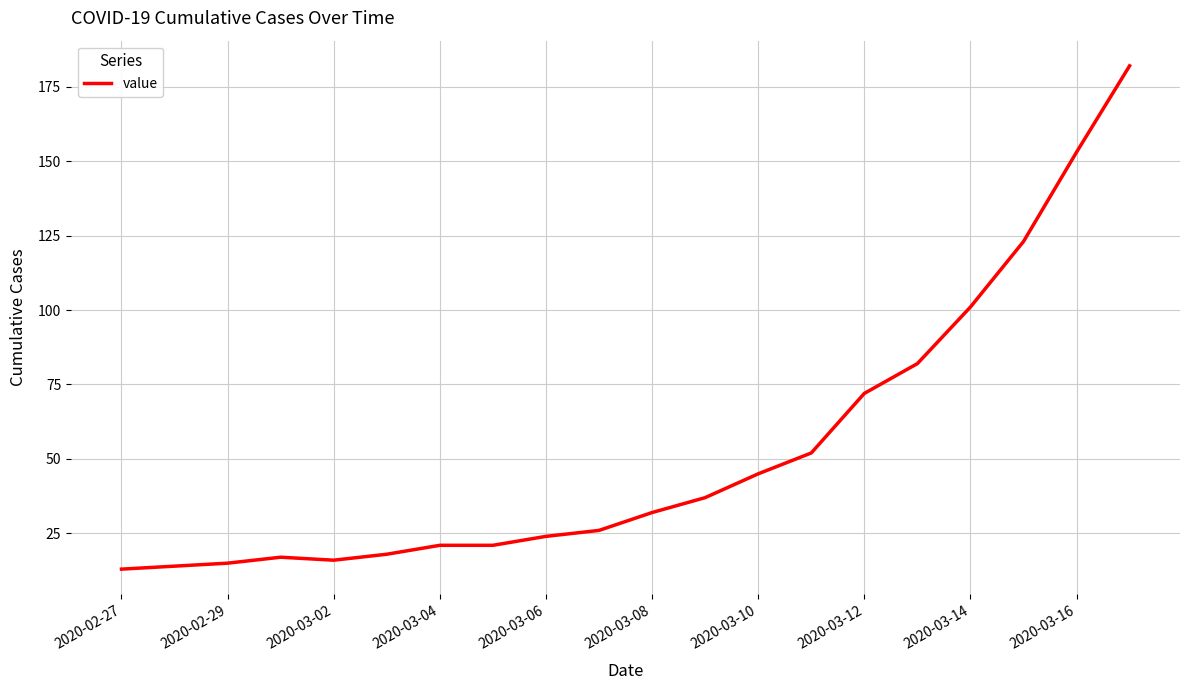

What is the maximum value shown in the chart?

182